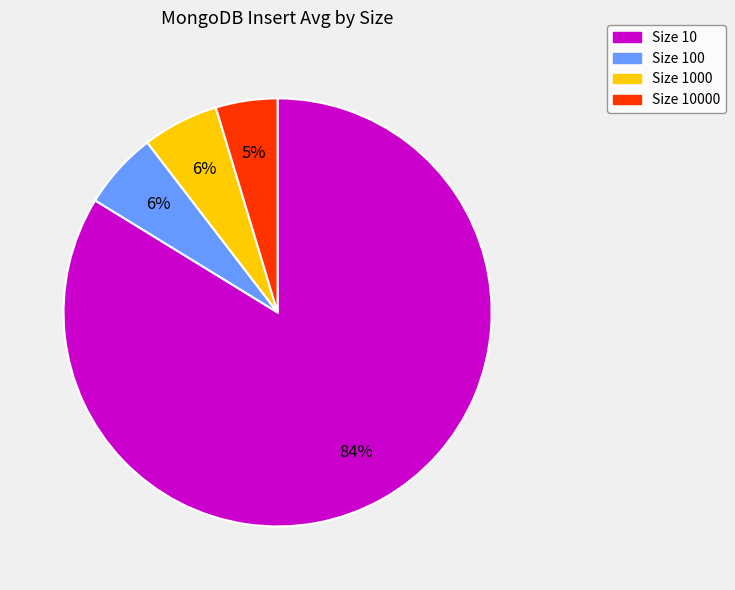

What percentage is the Size 1000 slice, to the nearest percent?

6%